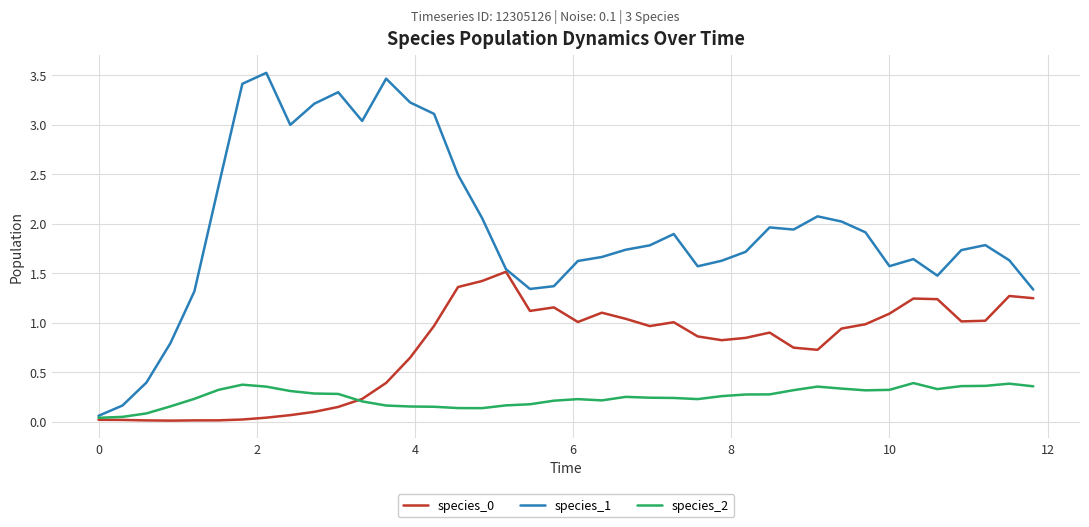

Which series has the largest range (max minus min)?

species_1